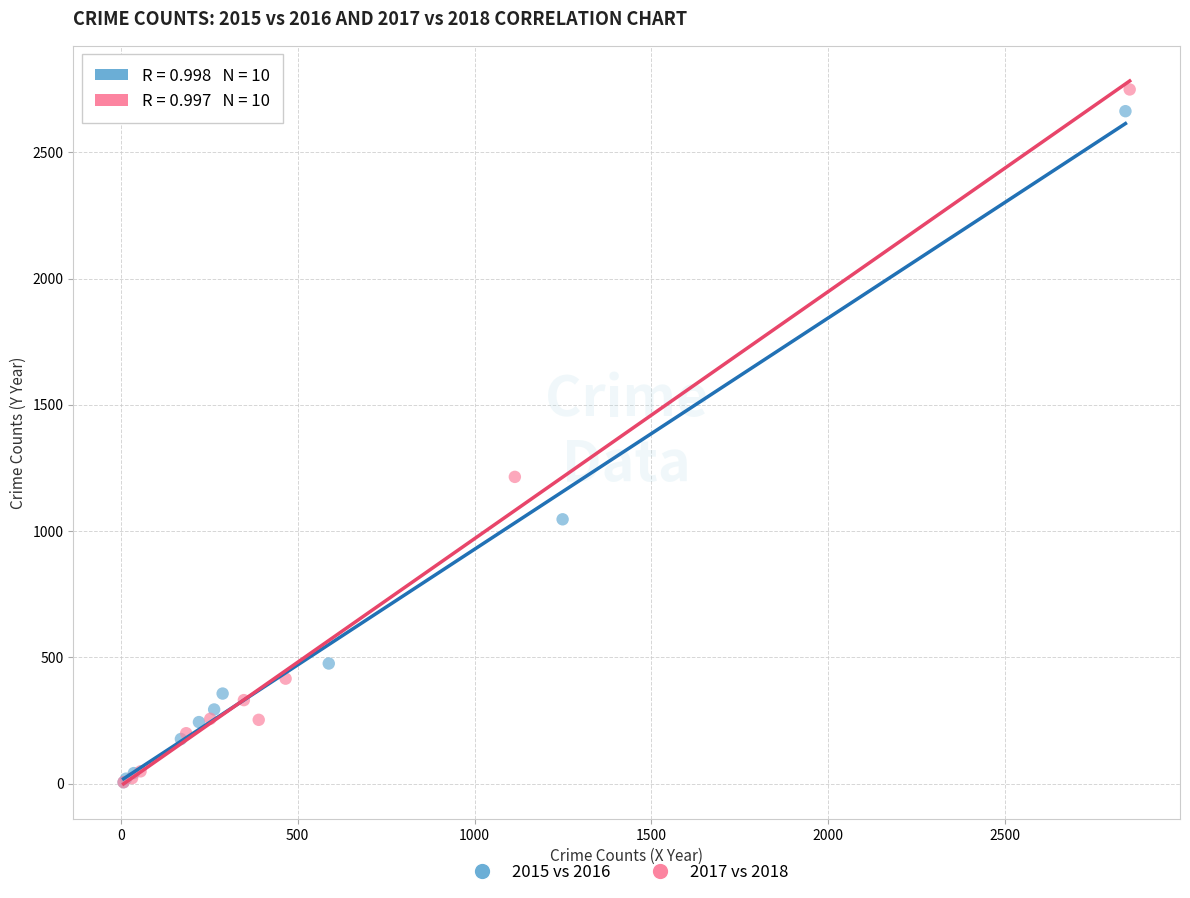

Which series has the widest spread of Y values?

2017 vs 2018